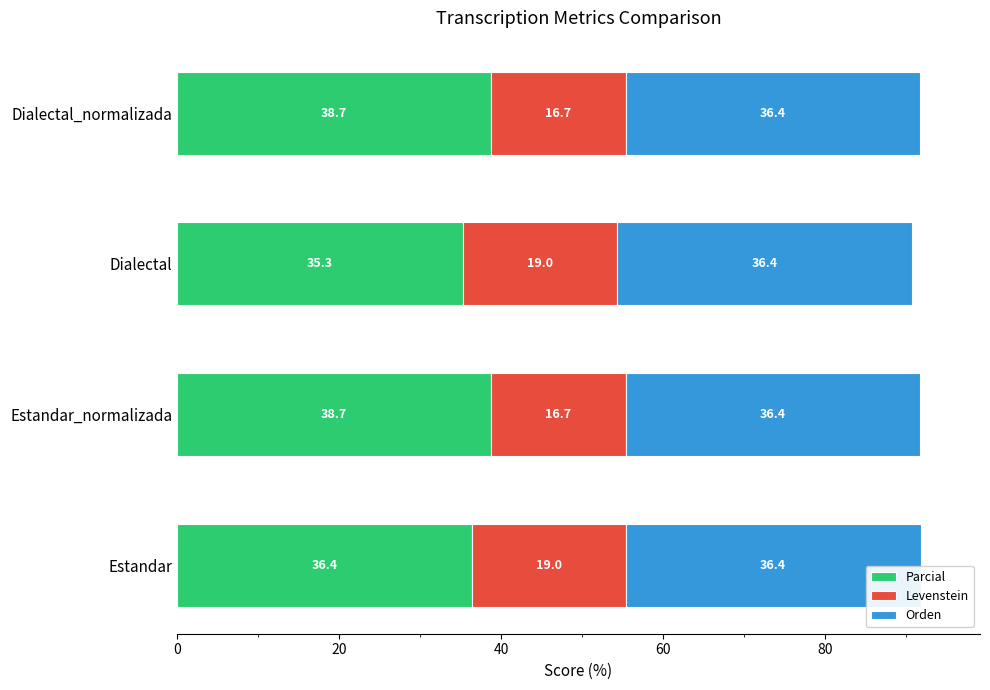

What is the total value across all series at Estandar?

91.8